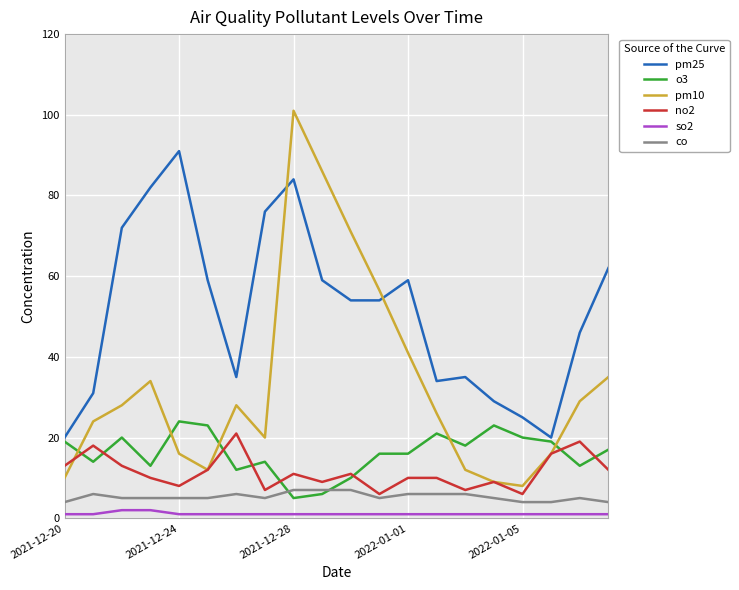

Which series has the largest total across all categories?

pm25